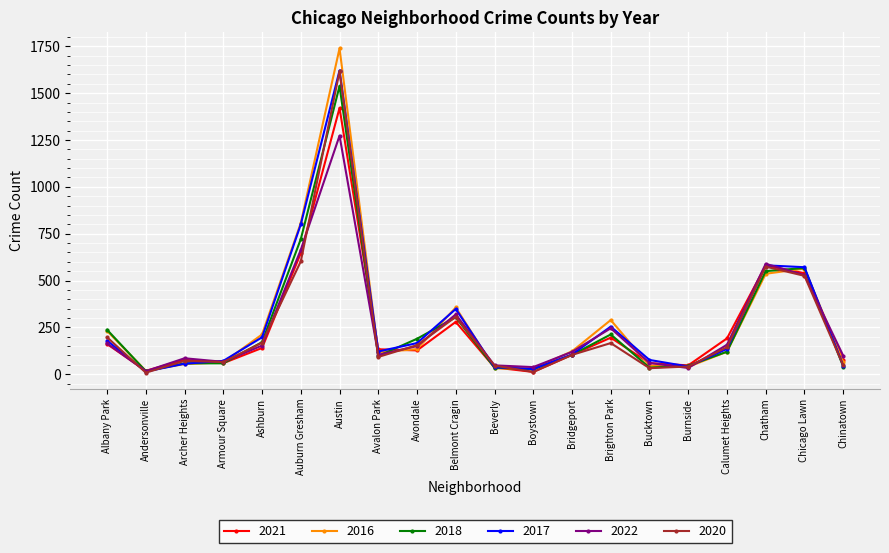

Is it true that 2020 equals 197 at Albany Park?

True